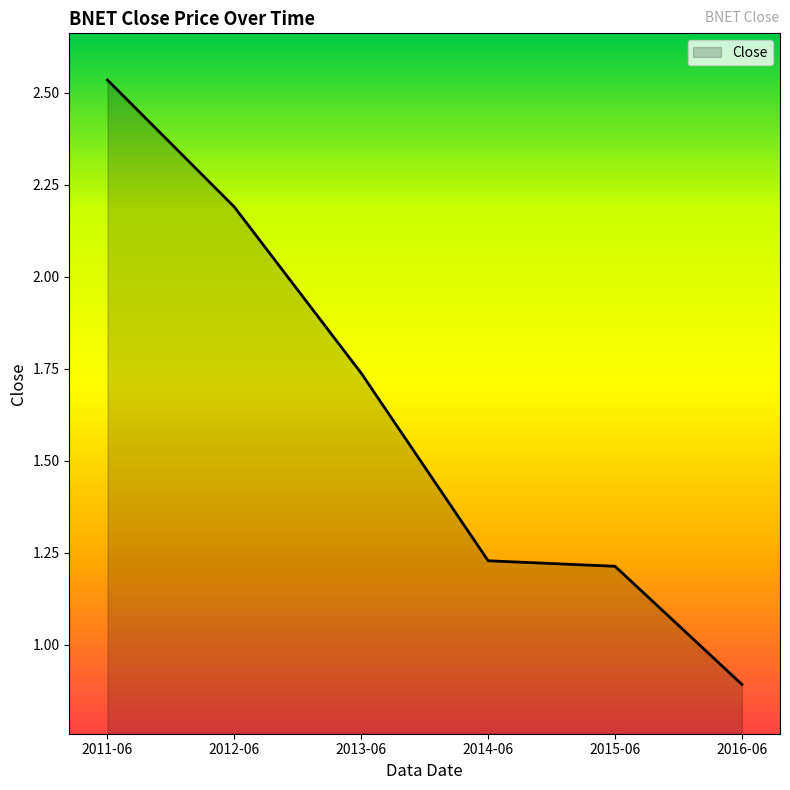

What is the smallest value displayed?

0.9